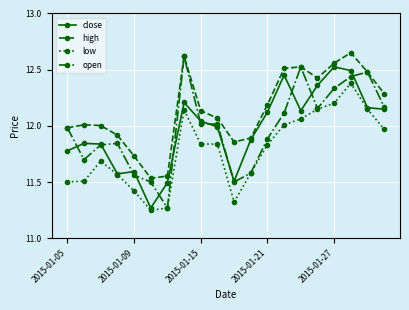

At how many categories does at least one series exceed 11?

20